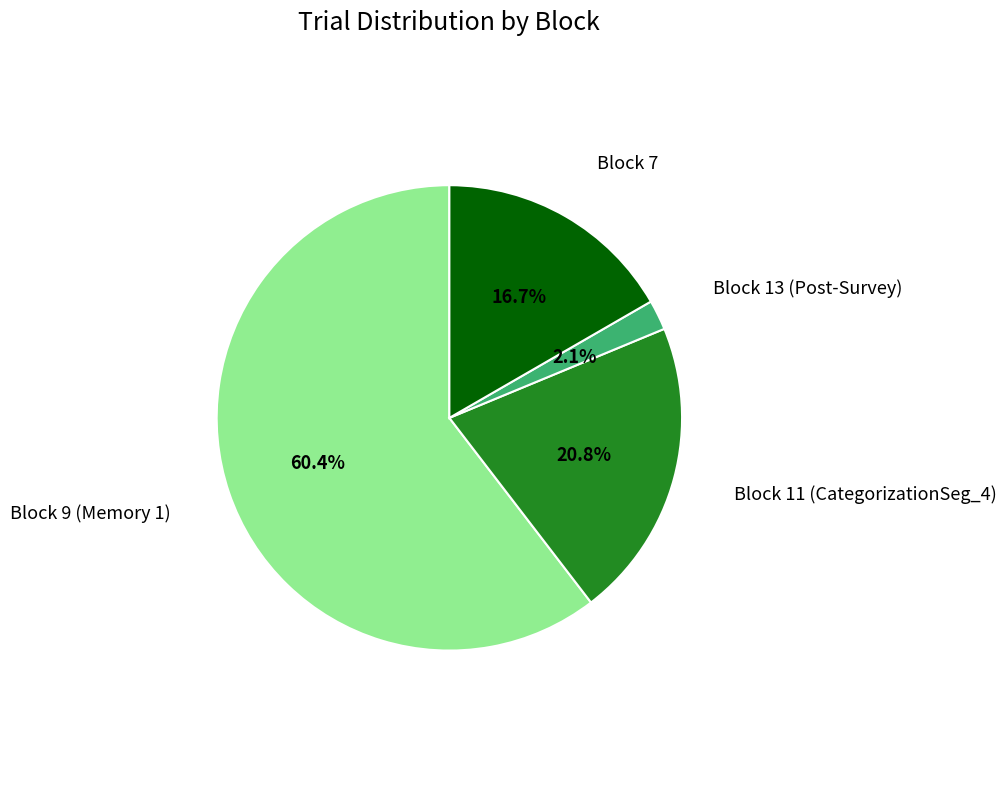

To the nearest percent, what is the difference between the largest and smallest slice percentages?

58%